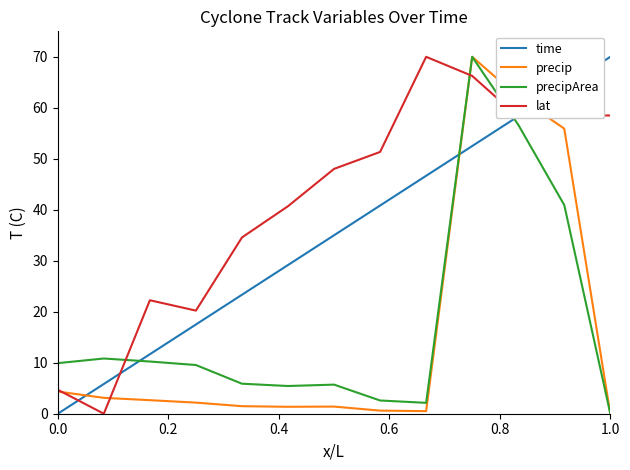

After their last crossing, which series has the higher values: time or precipArea?

time